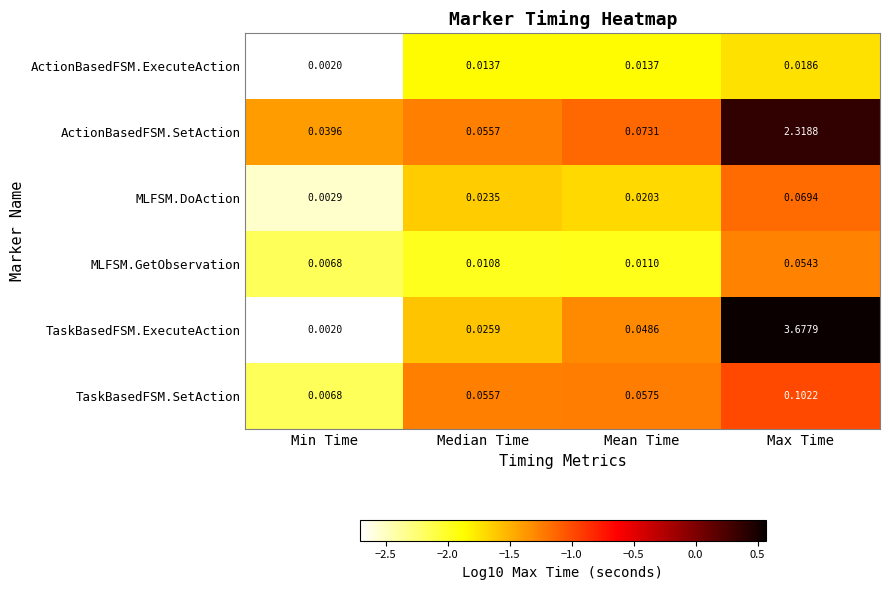

How many data points does each series have?

4